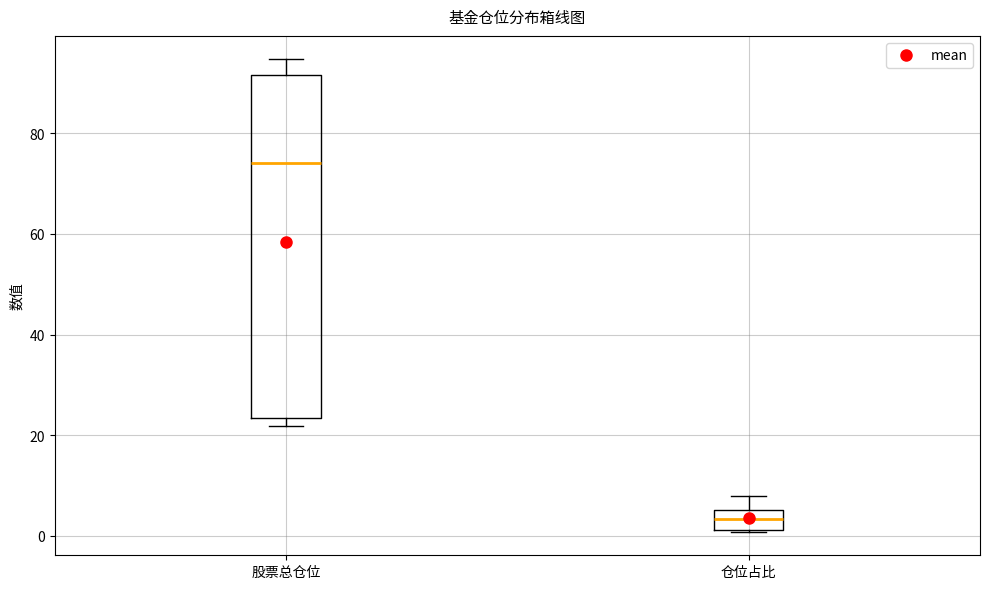

Reading left to right, transcribe this box plot: for each box, give where its median line is, the range the box spans, and where its two whiskers end, as read against the y-axis. The values are not printed on the chart, so give them approximately, as read against the axis.

股票总仓位: median 74, box 24 to 92, whiskers 22 to 94
仓位占比: median 4, box 2 to 6, whiskers 0 to 8